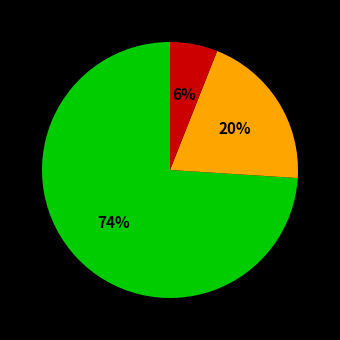

To the nearest percent, what is the average slice percentage?

33%